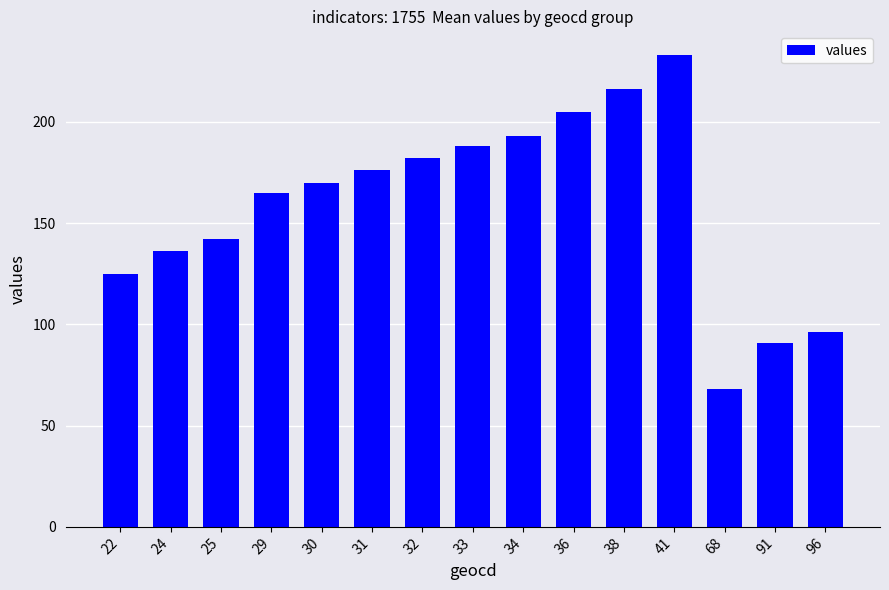

Reading left to right, list all the values displayed in this chart.

125	136	142	165	170	176	182	188	193	205	216	233	68	91	96